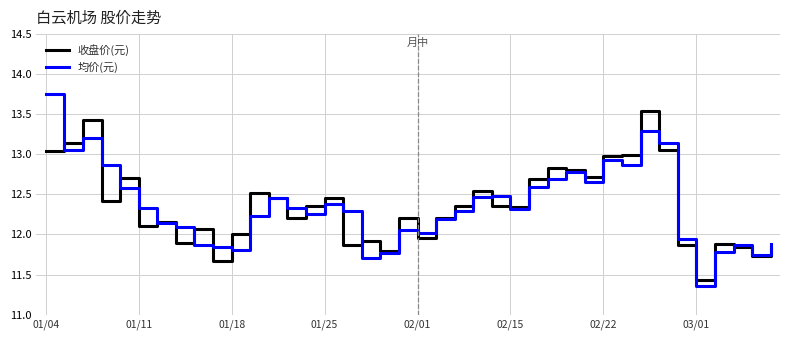

Which series has the largest range (max minus min)?

均价(元)